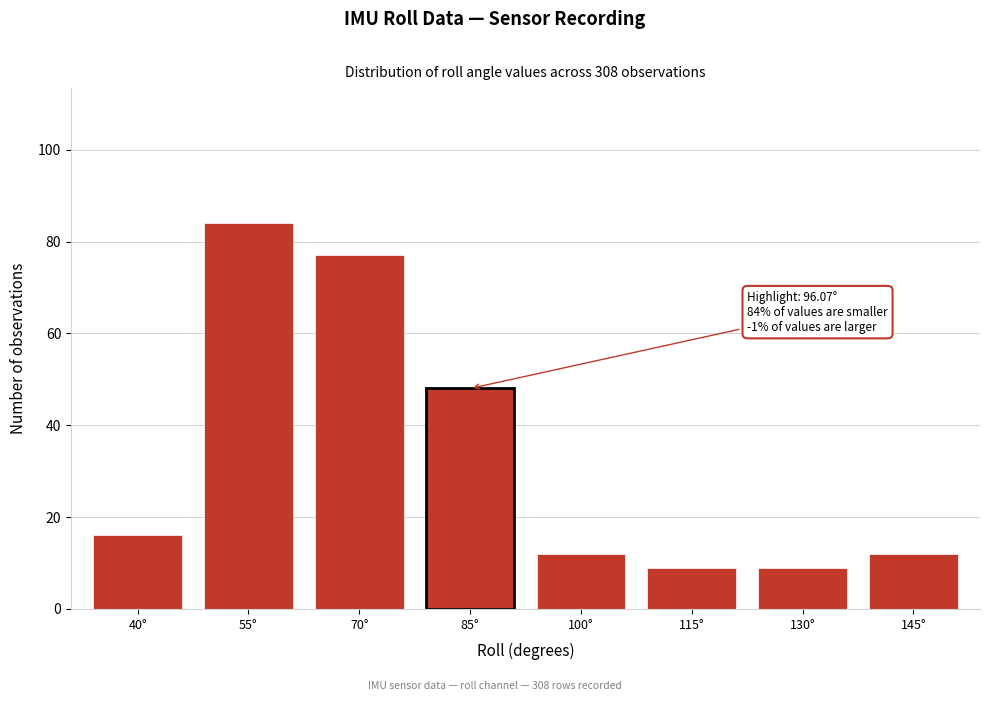

Reading right to left, what are all the values shown in this chart?

12	9	9	12	48	77	84	16